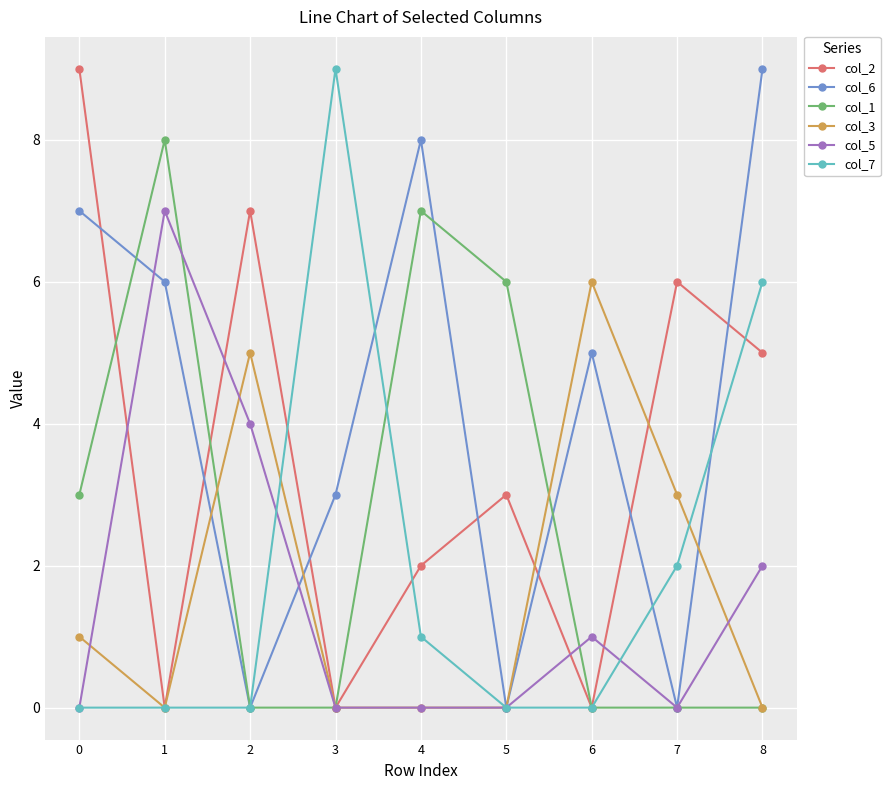

Which series has the largest total across all categories?

col_6